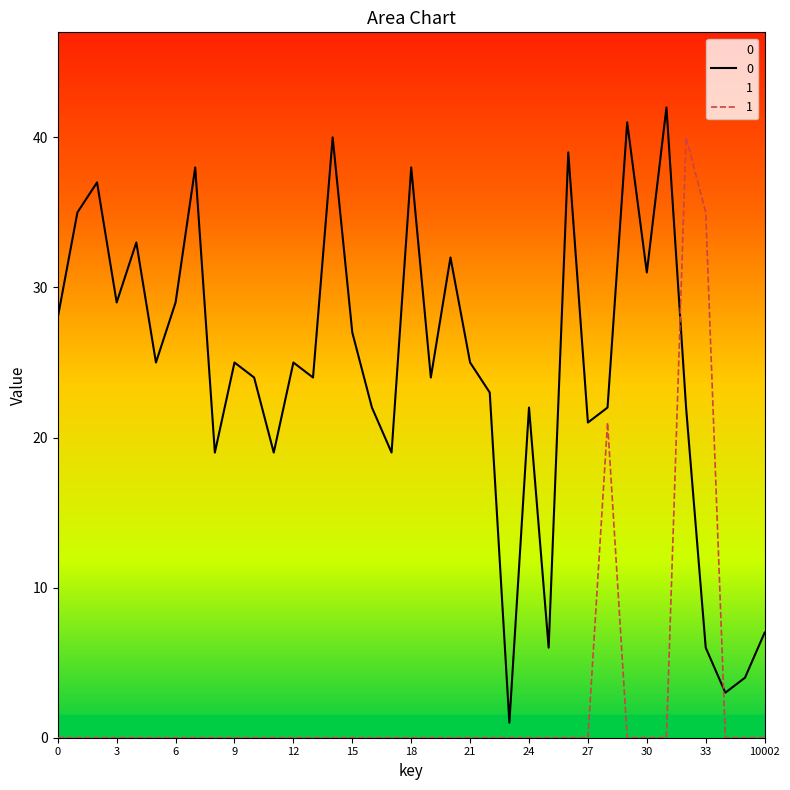

Where do 1 and 0 first cross each other?

31 and 32